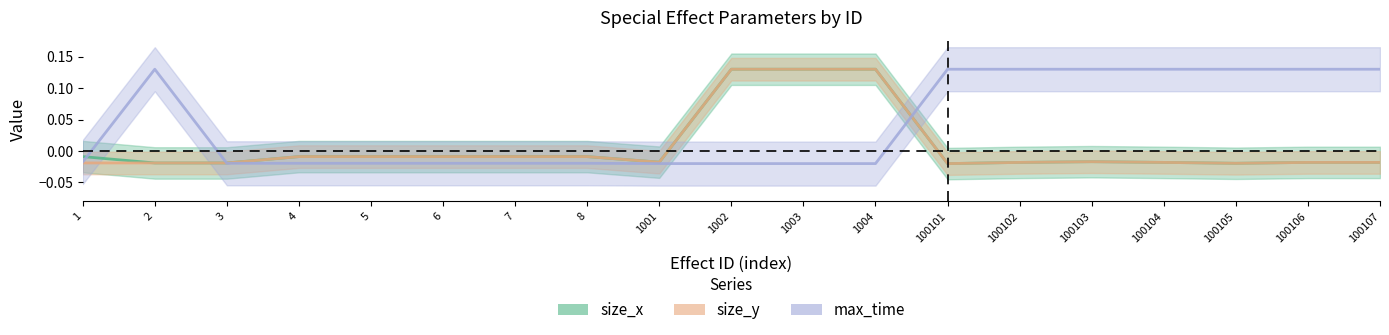

List the labels in order of size_y value, largest first.

1002, 1003, 1004, 4, 5, 6, 7, 8, 100103, 1001, 100102, 100104, 100106, 100107, 1, 2, 3, 100105, 100101